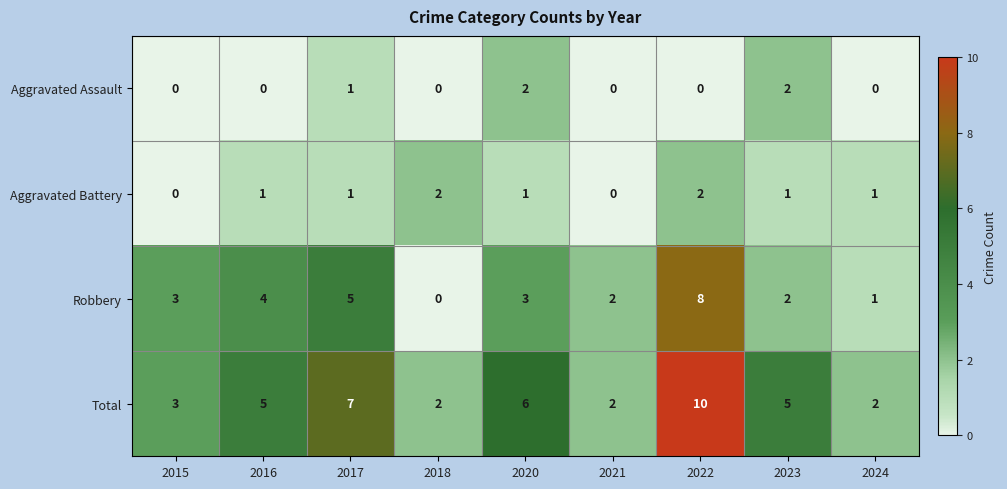

Between 2016 and 2018, which series saw the biggest shift?

Robbery